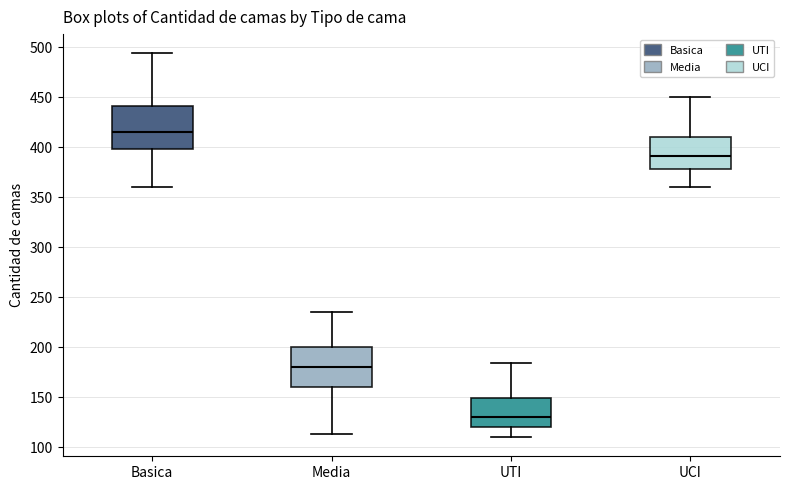

Where does the upper whisker of the box for Basica end on the y-axis? The values are not printed on the chart, so give them approximately, as read against the axis.

495